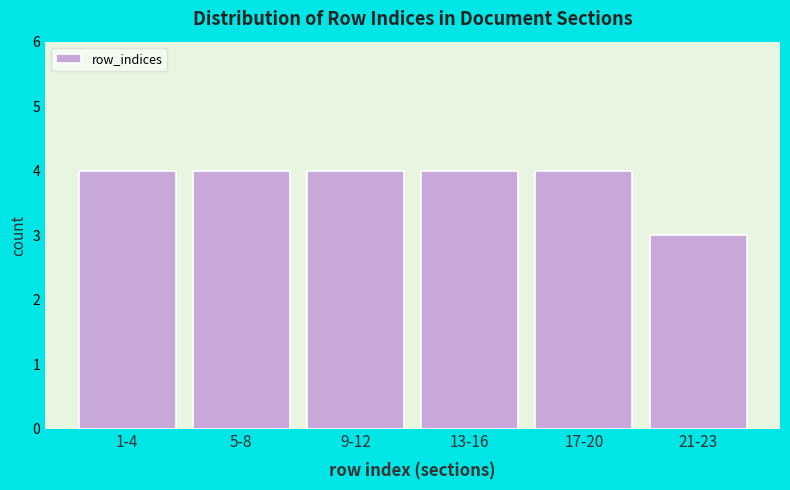

Reading left to right, what are all the values shown in this chart?

1-4=4	5-8=4	9-12=4	13-16=4	17-20=4	21-23=3